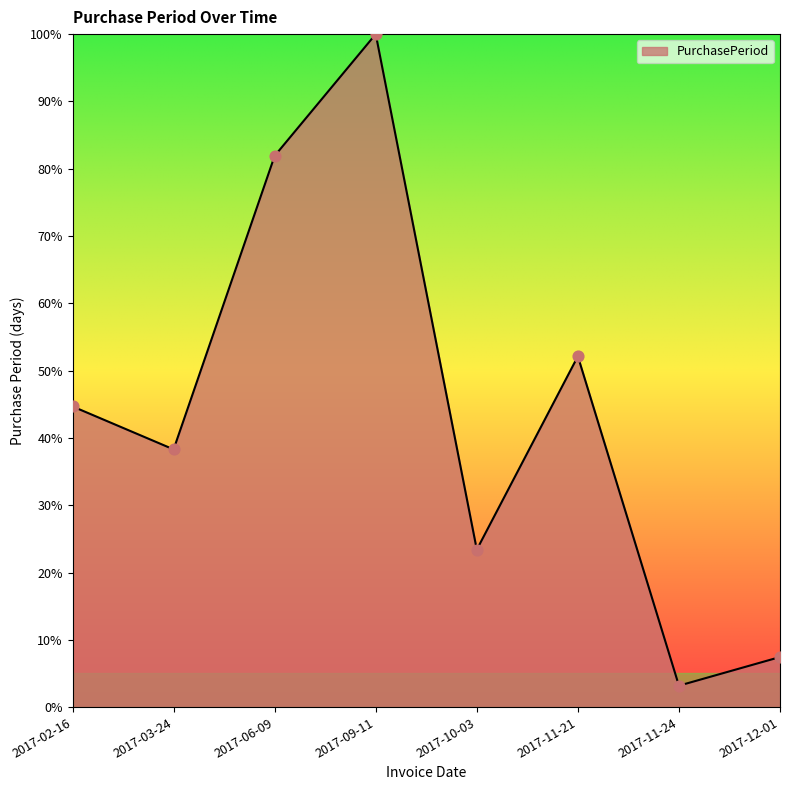

Approximately how many times larger is the value at 2017-10-03 compared to 2017-12-01?

3.1